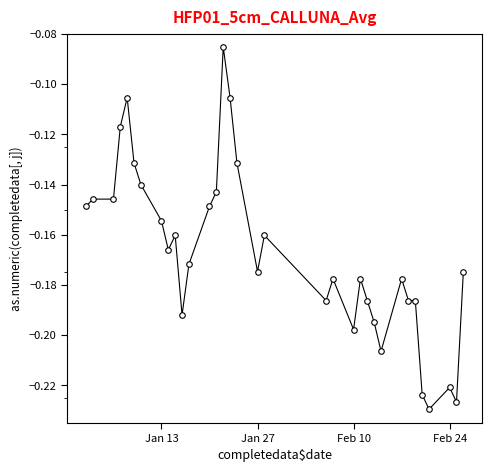

What is the sum of all values?

-5.7